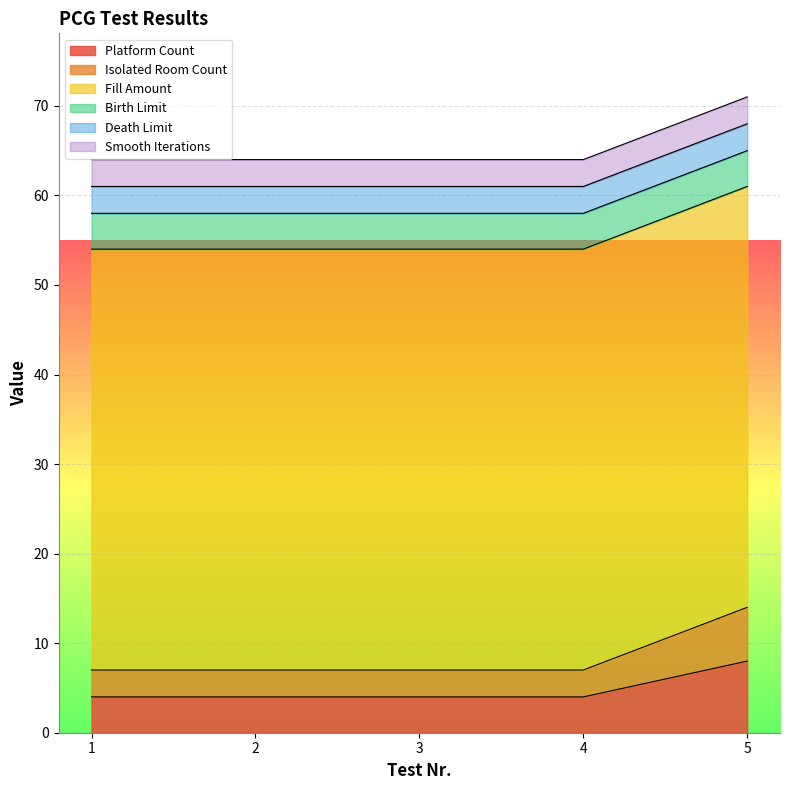

The Death Limit series shows 5 at 3. True or false?

False